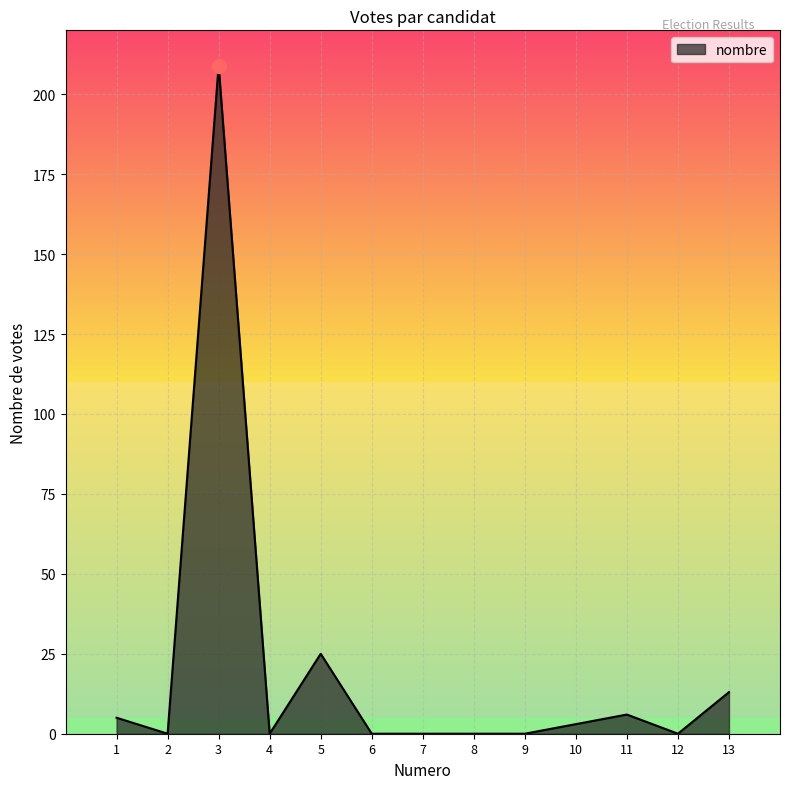

Reading left to right, extract all data points from this chart.

5	0	209	0	25	0	0	0	0	3	6	0	13